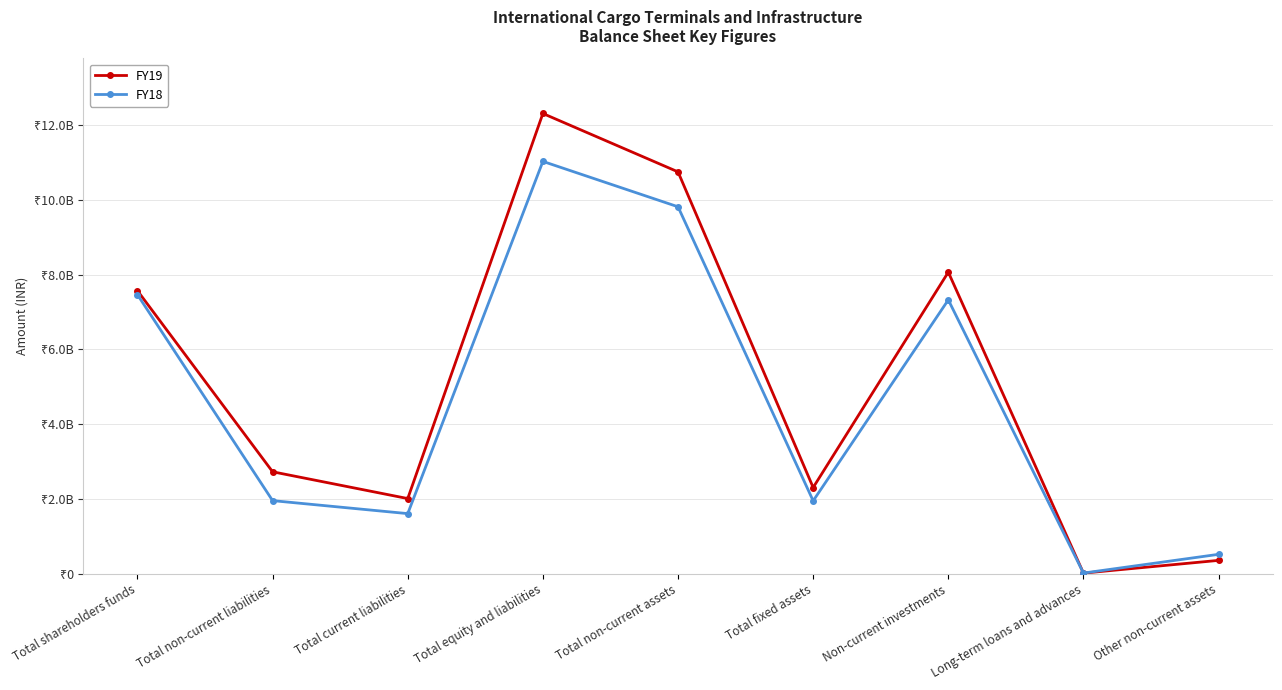

How many interior local valleys does the FY19 series have?

3